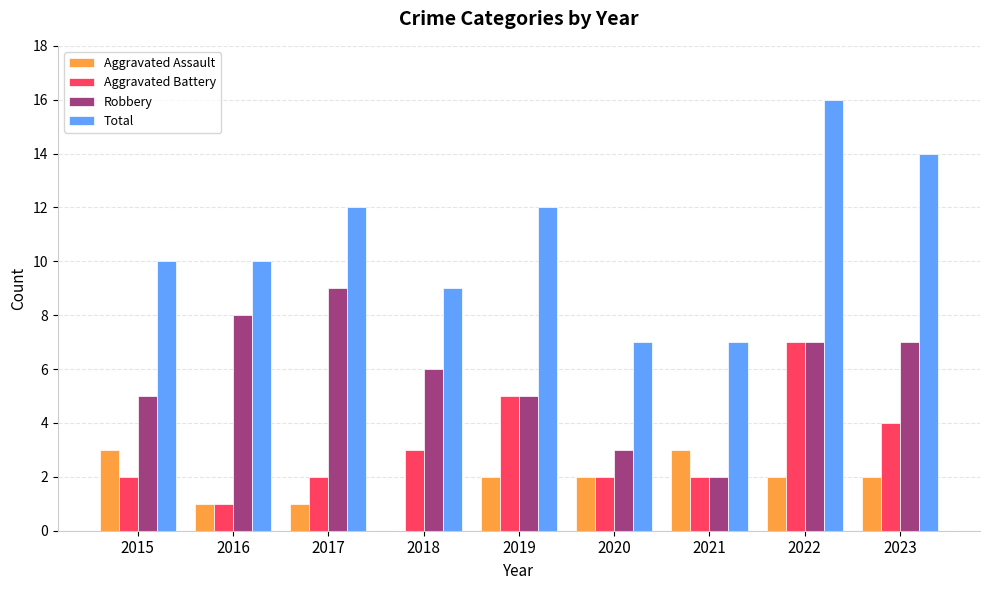

How many groups of bars are there?

9